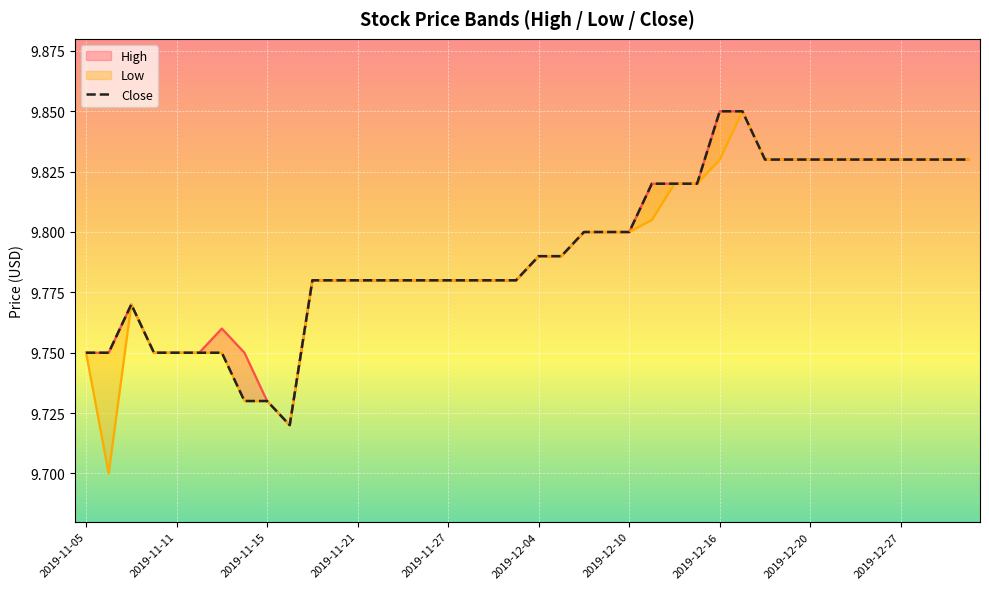

How many distinct data groups are displayed?

3